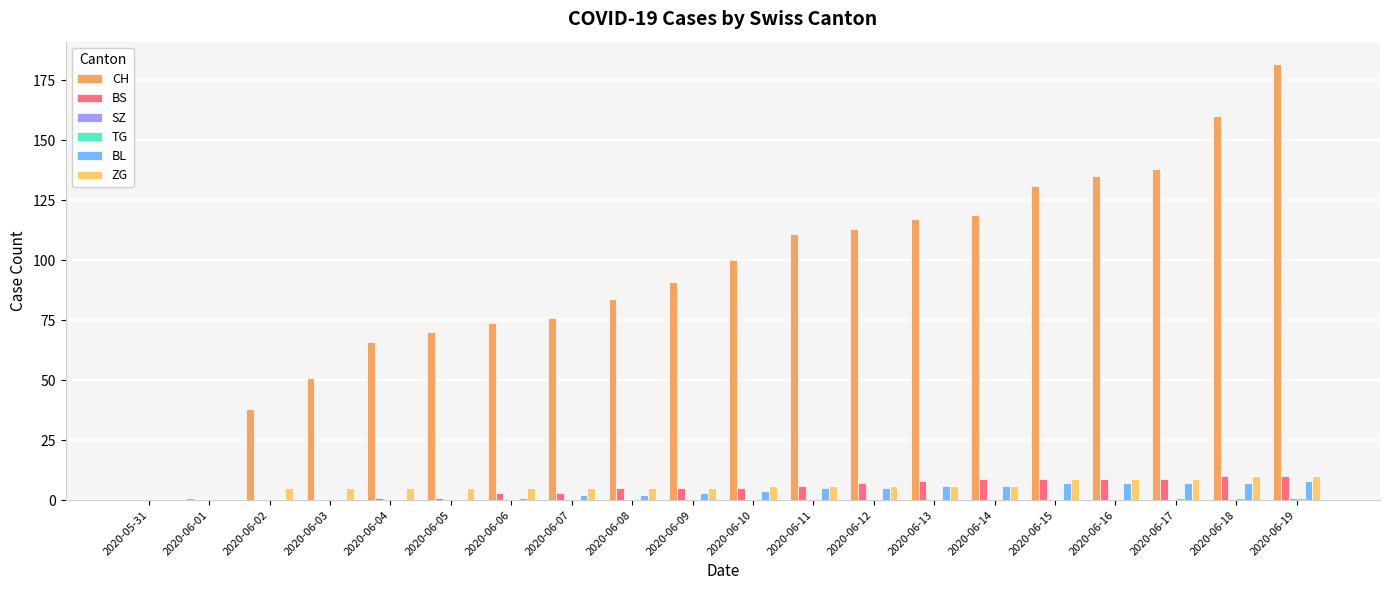

Between 2020-06-03 and 2020-06-13, which series saw the biggest shift?

CH